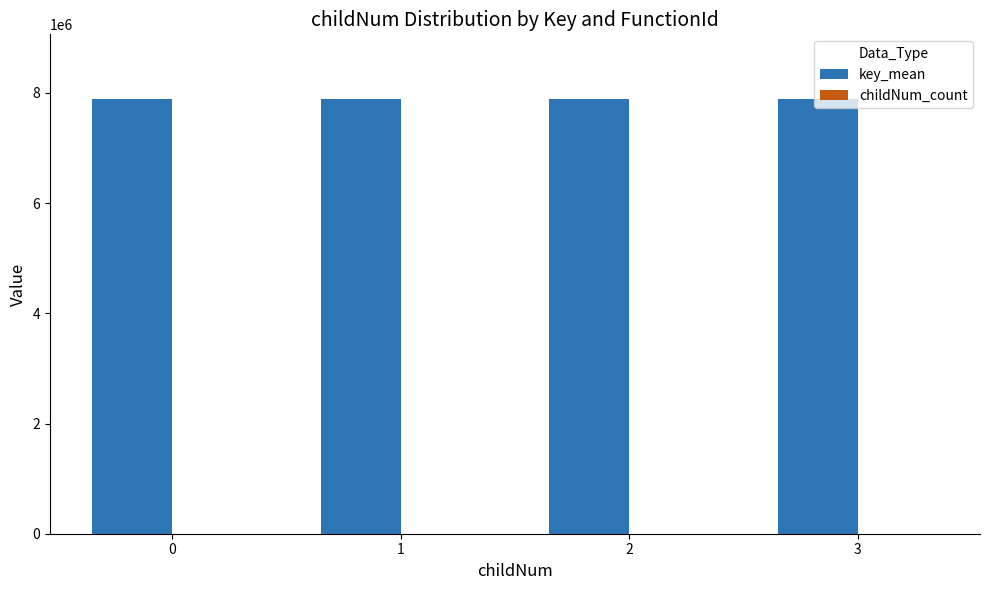

What is the maximum value shown in the chart?

7881163